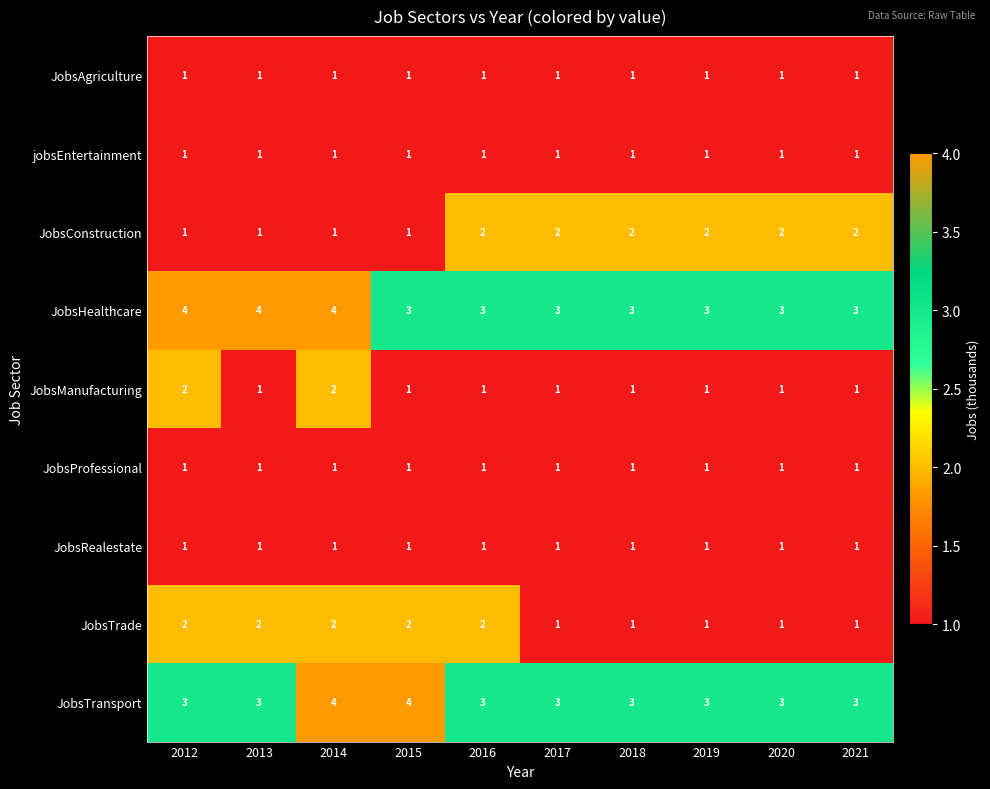

What is the maximum value shown in the chart?

4